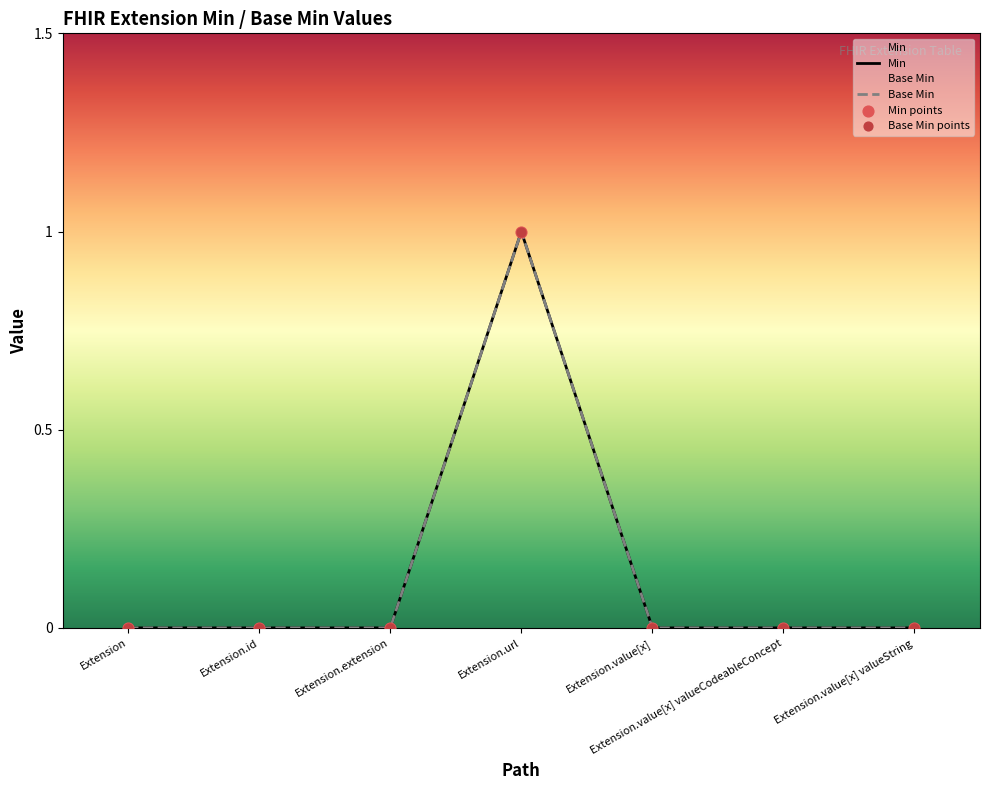

Which series has the largest total across all categories?

Min